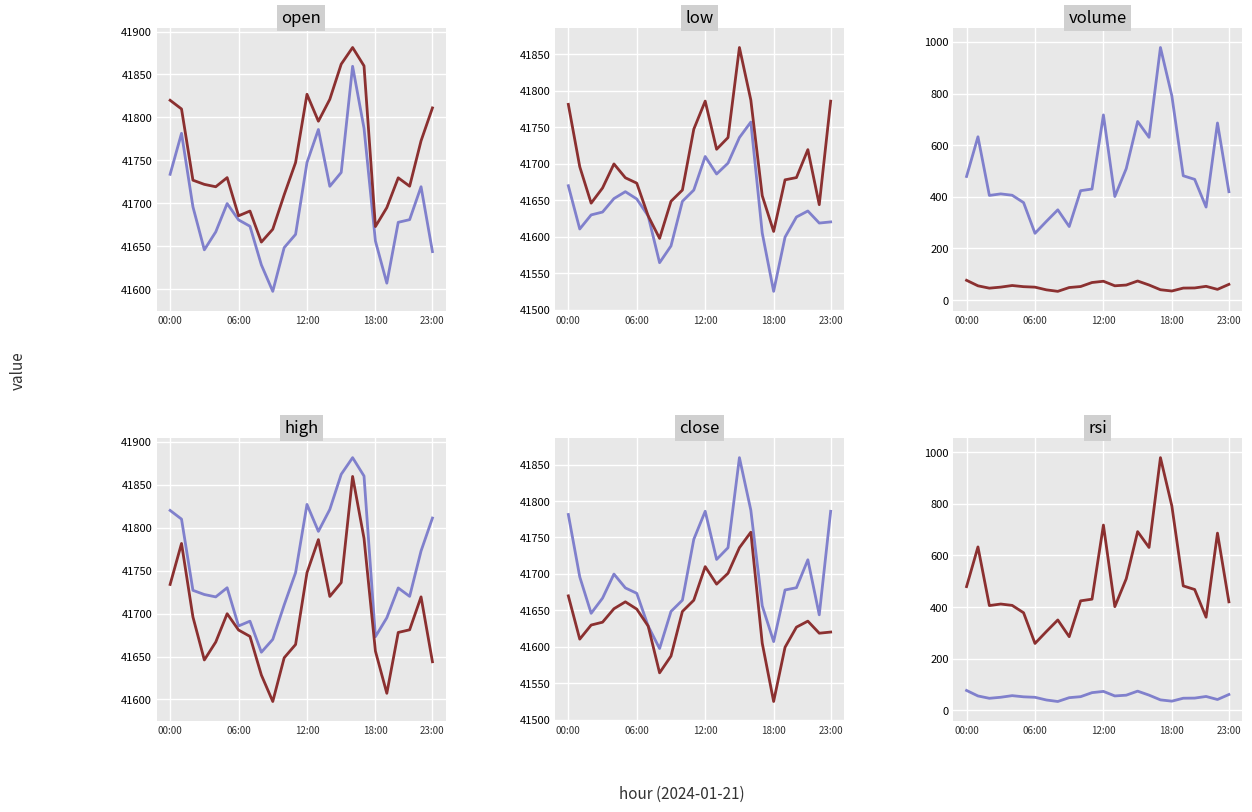

List the series in order of their peak value, lowest first.

rsi, volume, low, open, close, high